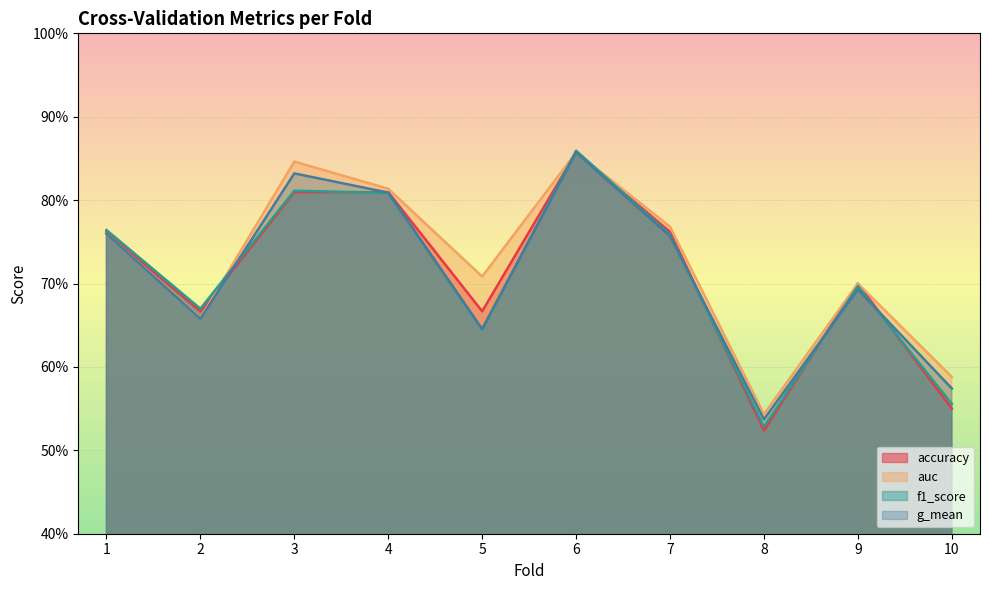

What is the total value across all series at 8?

2.1